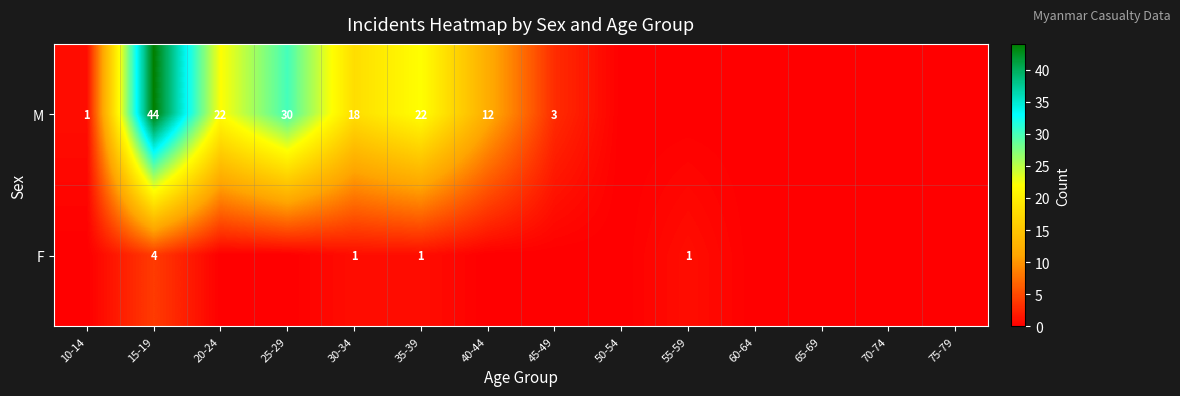

Is it true that M equals 34 at 35-39?

False